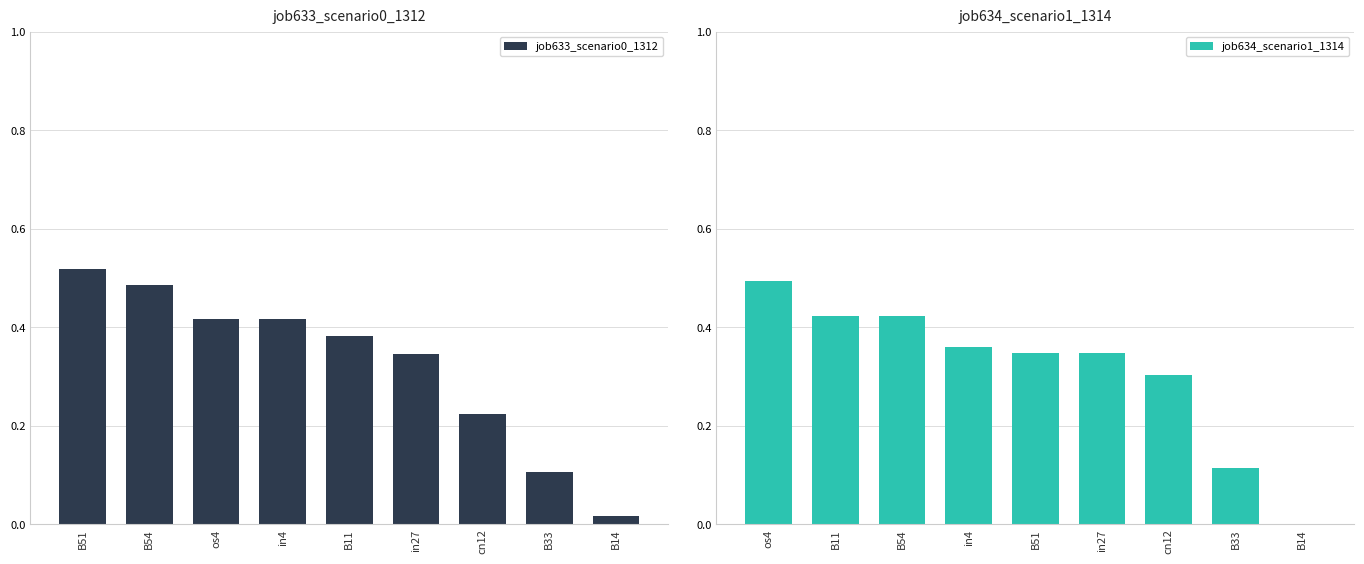

What position from the right is in27?

4